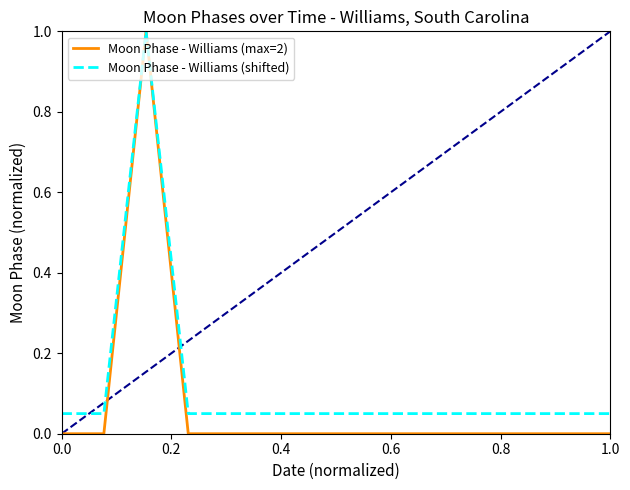

Rank the series by their average value, from highest to lowest.

Moon Phase - Williams (shifted), Moon Phase - Williams (max=2)